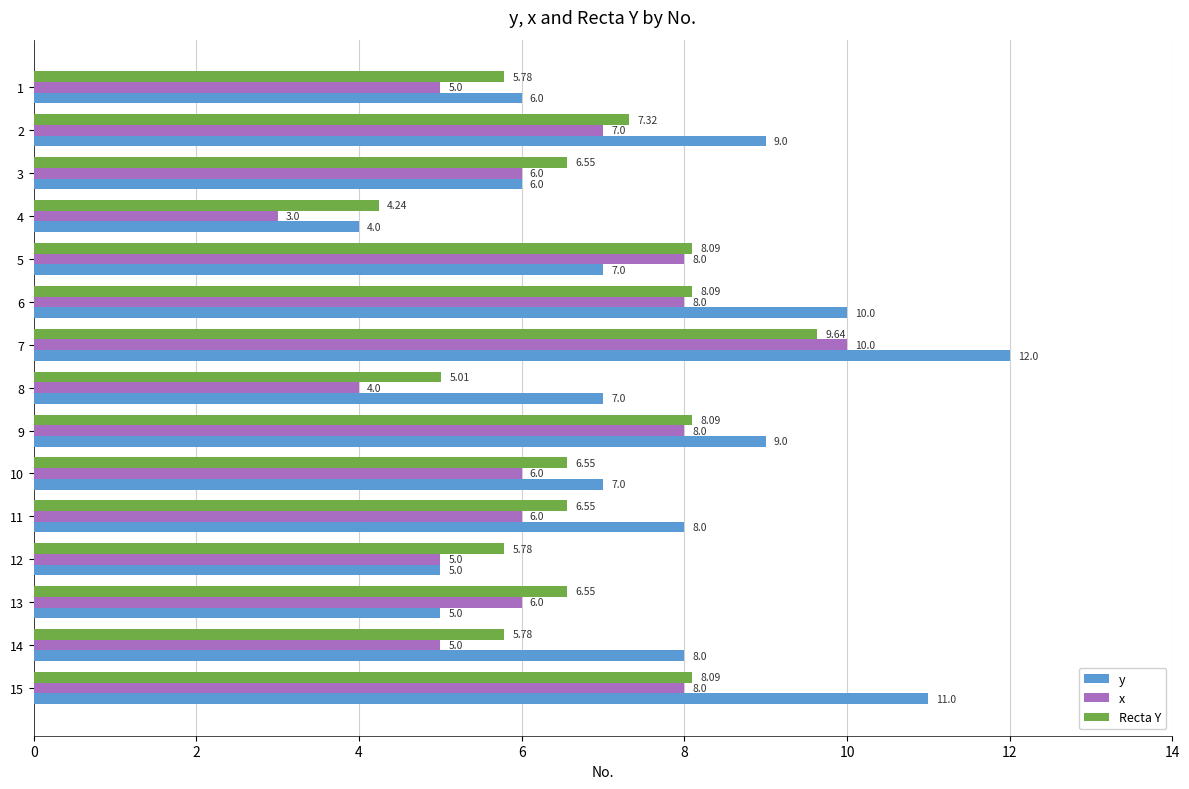

What is the difference between the maximum and minimum values in the Recta Y series?

5.4